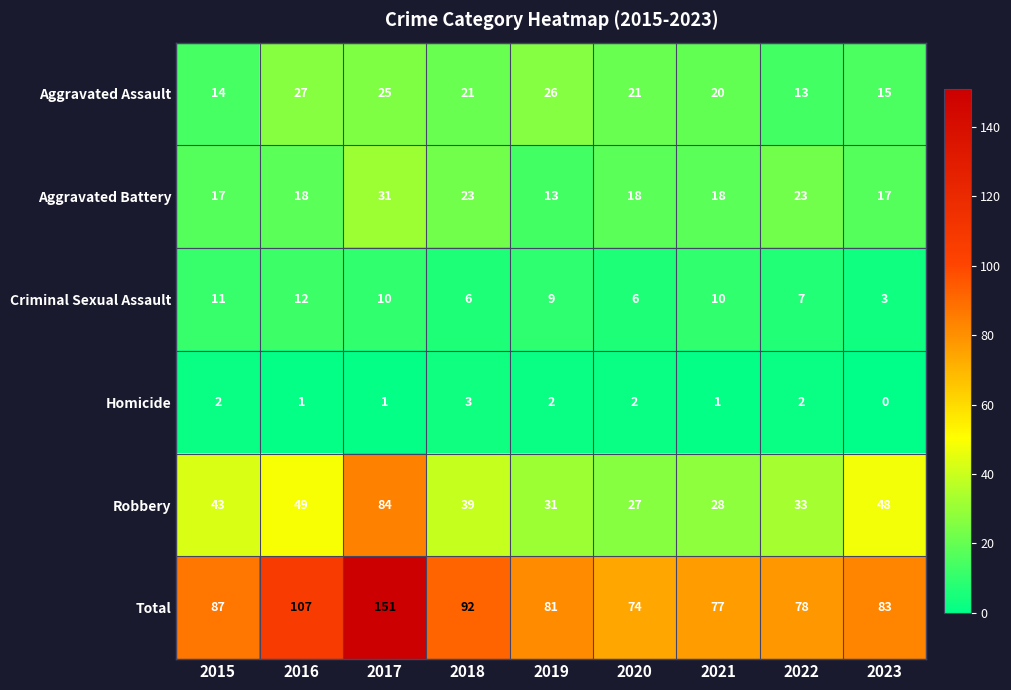

Between 2016 and 2021, which series saw the biggest shift?

Total